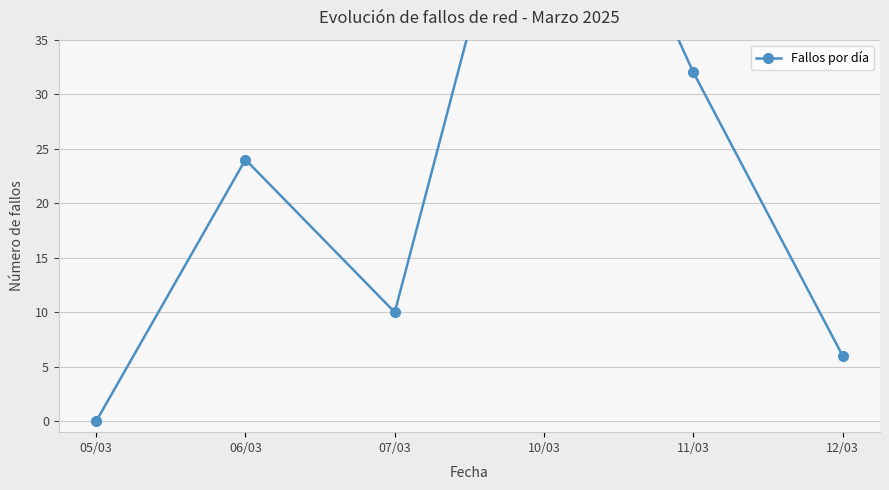

Where does the data first go above 24?

10/03